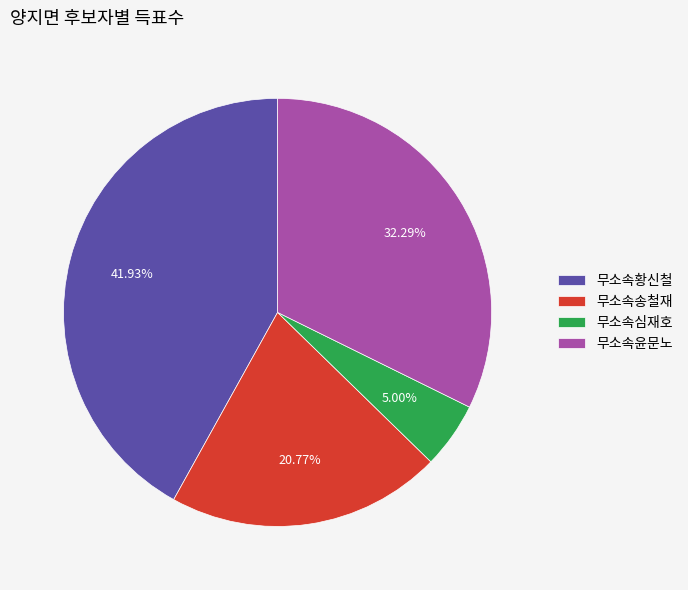

To the nearest percent, what portion does 무소속윤문노 represent?

32%